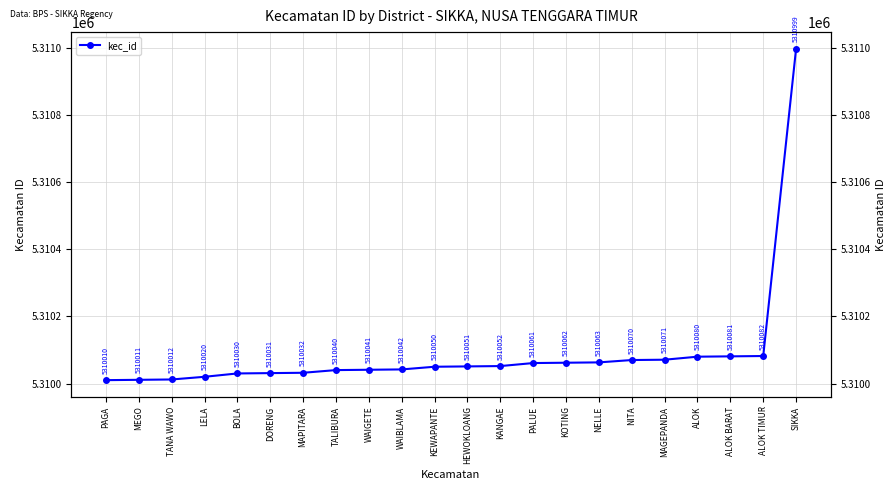

Does the chart have visible grid lines?

Yes